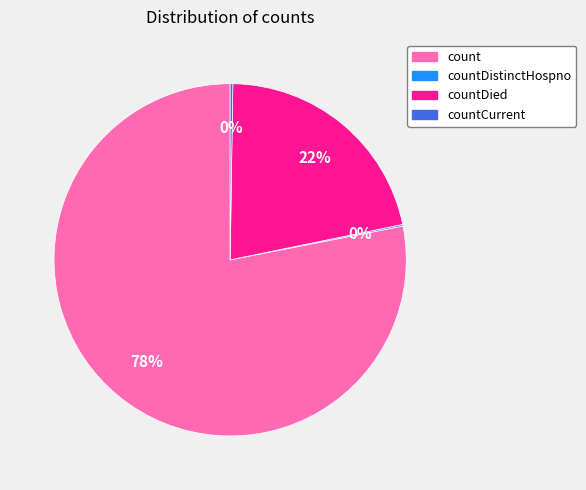

Is there any slice that represents more than half of the pie?

Yes